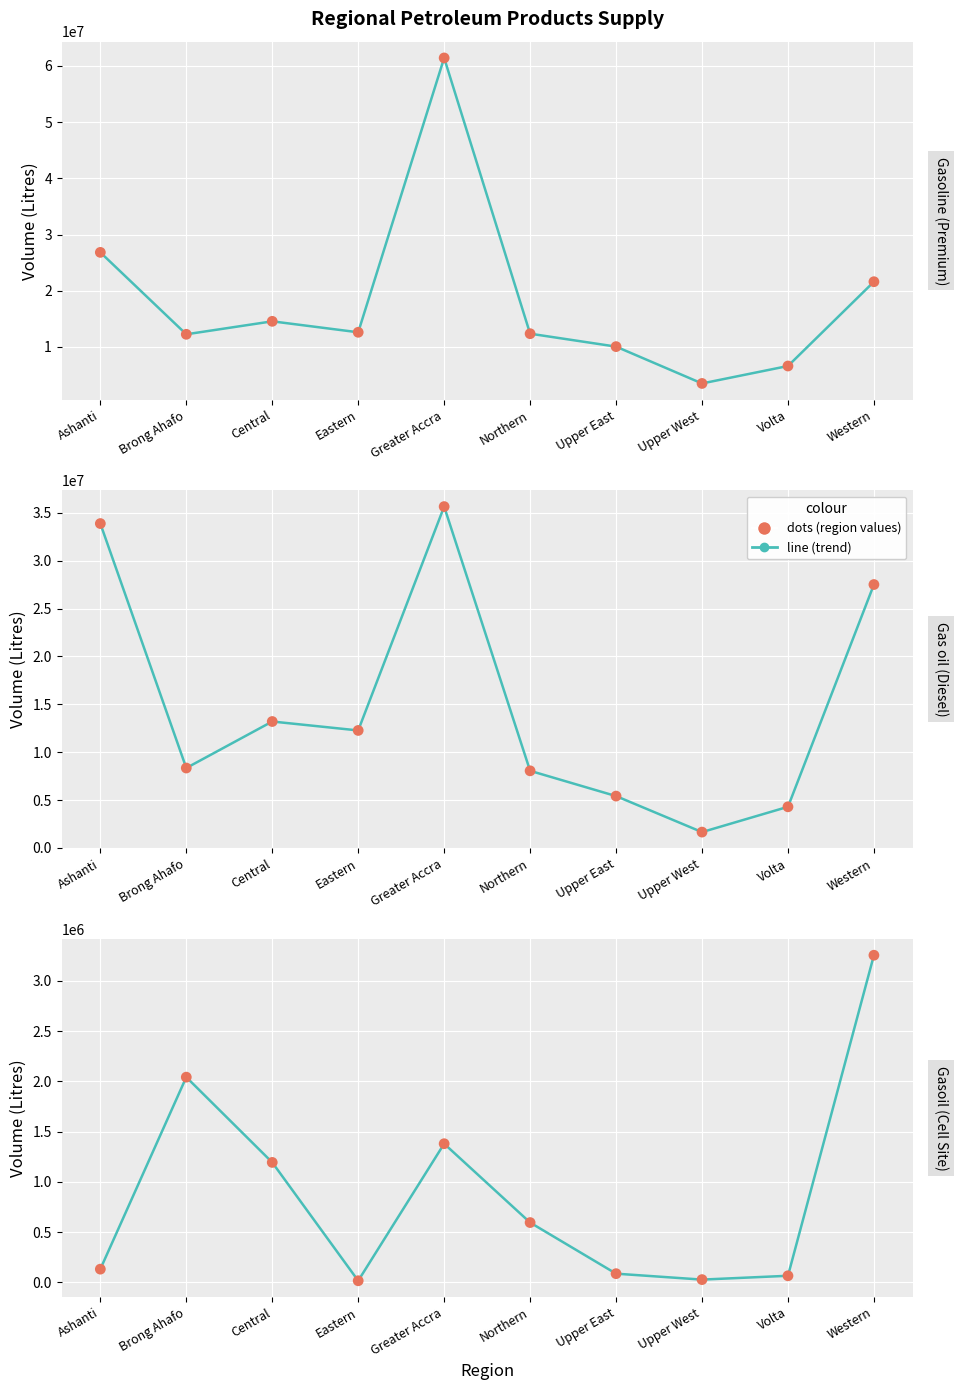

Which series reaches the maximum Y coordinate?

Gasoline (Premium)